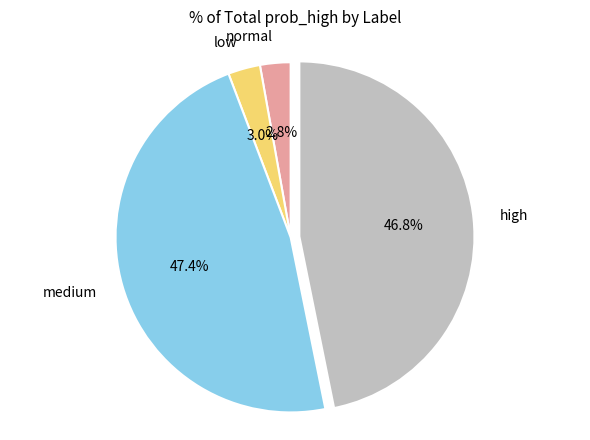

How many slices are in this pie chart?

4